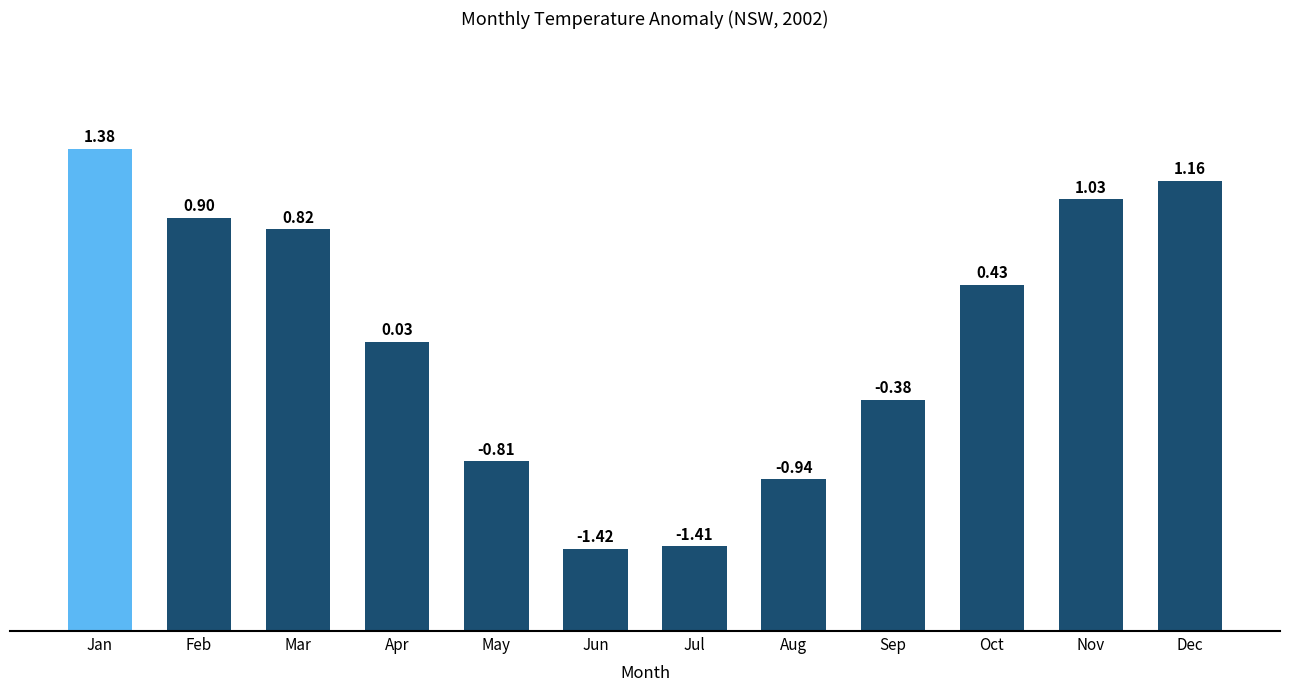

How many bars are there in total?

12